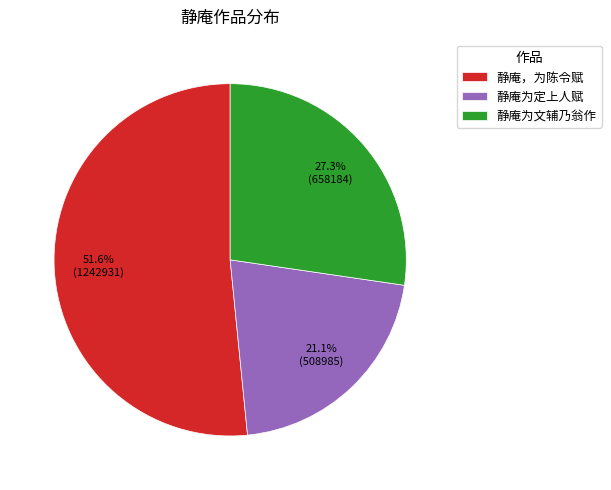

Rank the categories by value from lowest to highest.

静庵为定上人赋, 静庵为文辅乃翁作, 静庵，为陈令赋